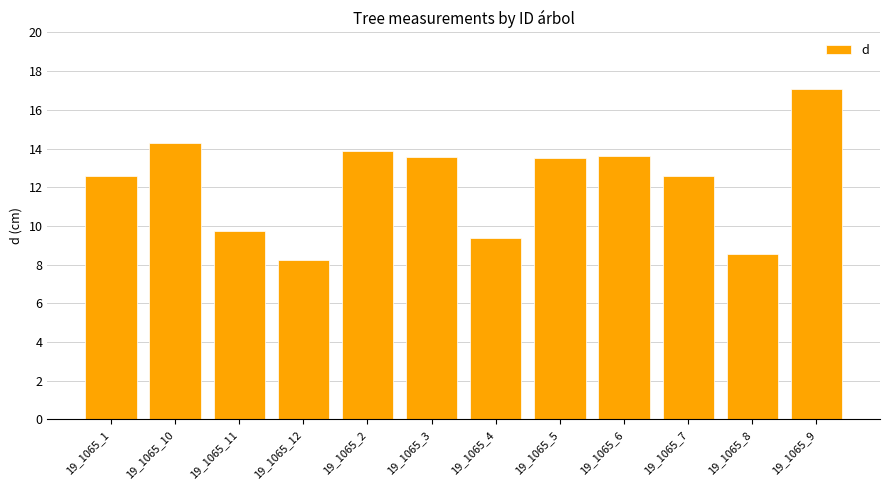

What is the label of the 6th bar from the right?

19_1065_4